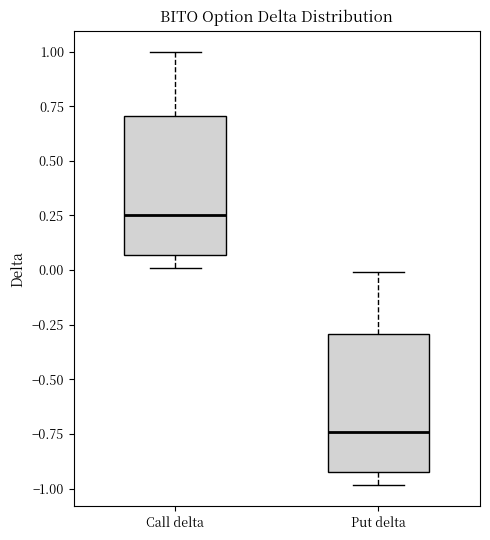

Reading left to right, transcribe this box plot: for each box, give where its median line is, the range the box spans, and where its two whiskers end, as read against the y-axis. The values are not printed on the chart, so give them approximately, as read against the axis.

Call delta: median 0.25, box 0.05 to 0.70, whiskers 0.00 to 1.00
Put delta: median -0.75, box -0.95 to -0.30, whiskers -1.00 to 0.00